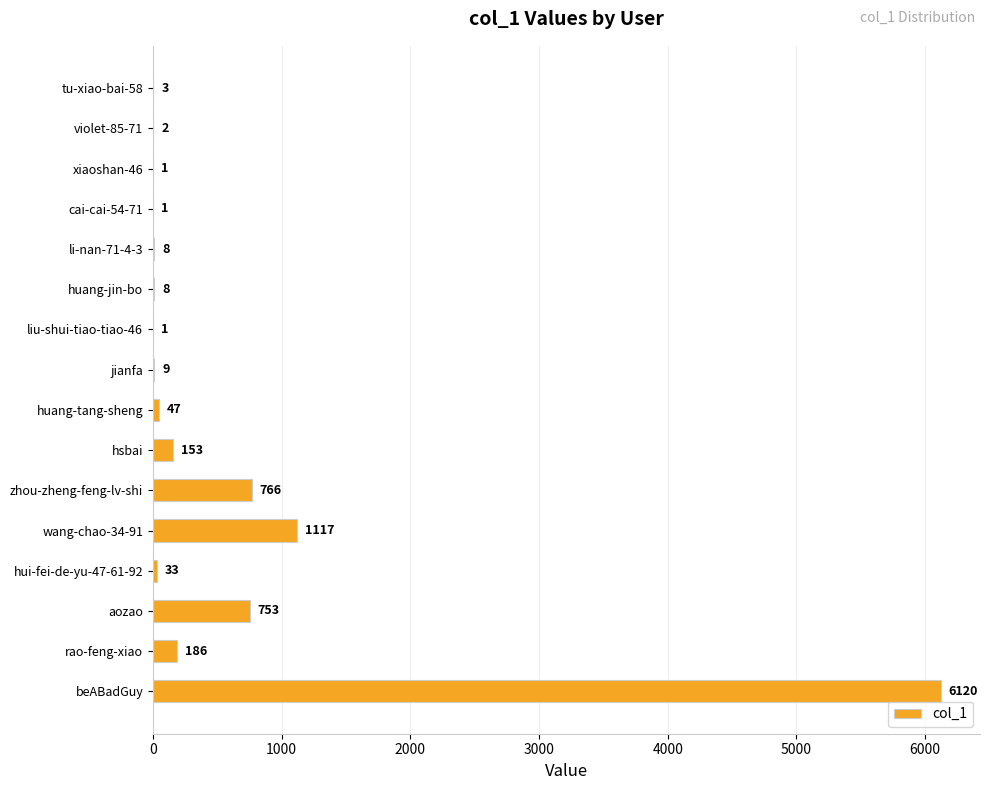

The chart shows a value of 753 at aozao. True or false?

True